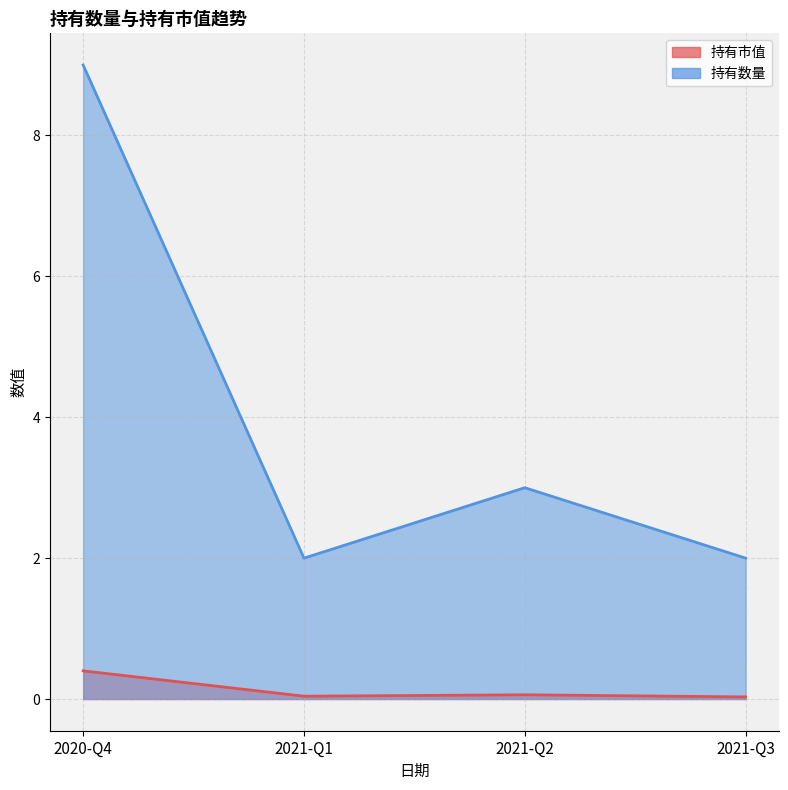

At which category is the sum across all series the highest?

2020-Q4